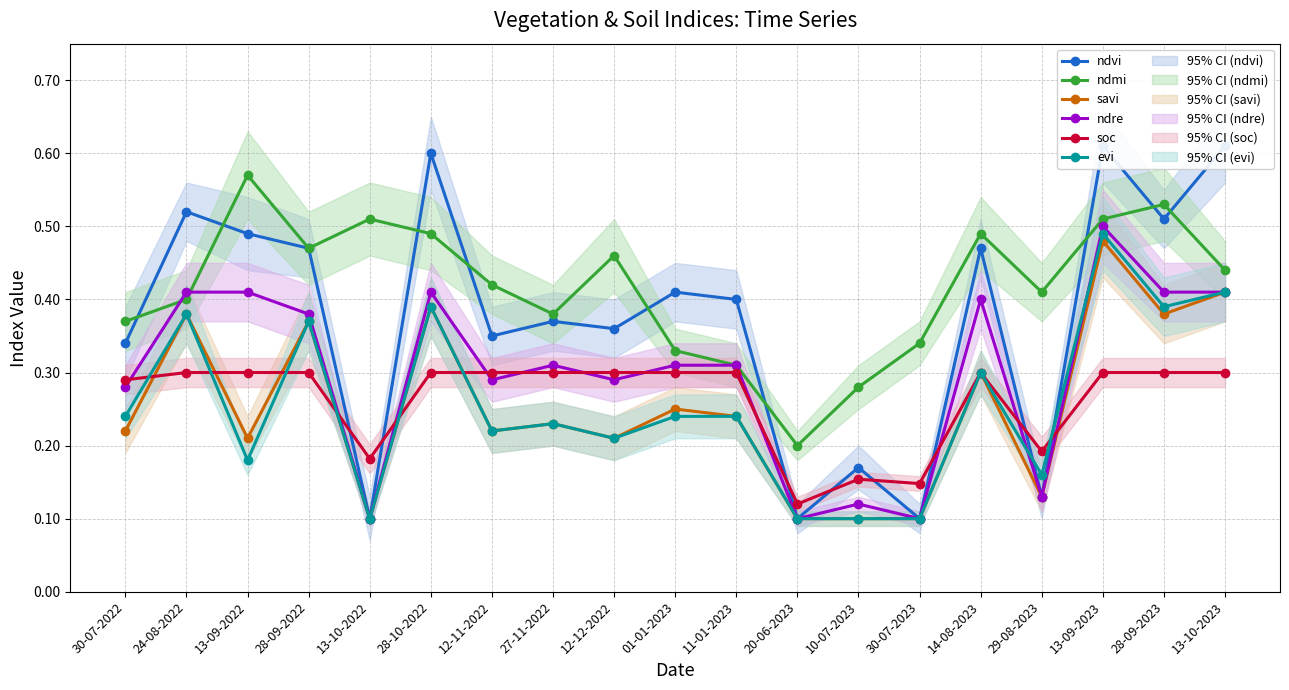

Reading left to right, transcribe all the data shown in this chart.

ndvi: 0.3	0.5	0.5	0.5	0.1	0.6	0.3	0.4	0.4	0.4	0.4	0.1	0.2	0.1	0.5	0.1	0.6	0.5	0.6
ndmi: 0.4	0.4	0.6	0.5	0.5	0.5	0.4	0.4	0.5	0.3	0.3	0.2	0.3	0.3	0.5	0.4	0.5	0.5	0.4
savi: 0.2	0.4	0.2	0.4	0.1	0.4	0.2	0.2	0.2	0.2	0.2	0.1	0.1	0.1	0.3	0.1	0.5	0.4	0.4
ndre: 0.3	0.4	0.4	0.4	0.1	0.4	0.3	0.3	0.3	0.3	0.3	0.1	0.1	0.1	0.4	0.1	0.5	0.4	0.4
soc: 0.3	0.3	0.3	0.3	0.2	0.3	0.3	0.3	0.3	0.3	0.3	0.1	0.2	0.1	0.3	0.2	0.3	0.3	0.3
evi: 0.2	0.4	0.2	0.4	0.1	0.4	0.2	0.2	0.2	0.2	0.2	0.1	0.1	0.1	0.3	0.2	0.5	0.4	0.4